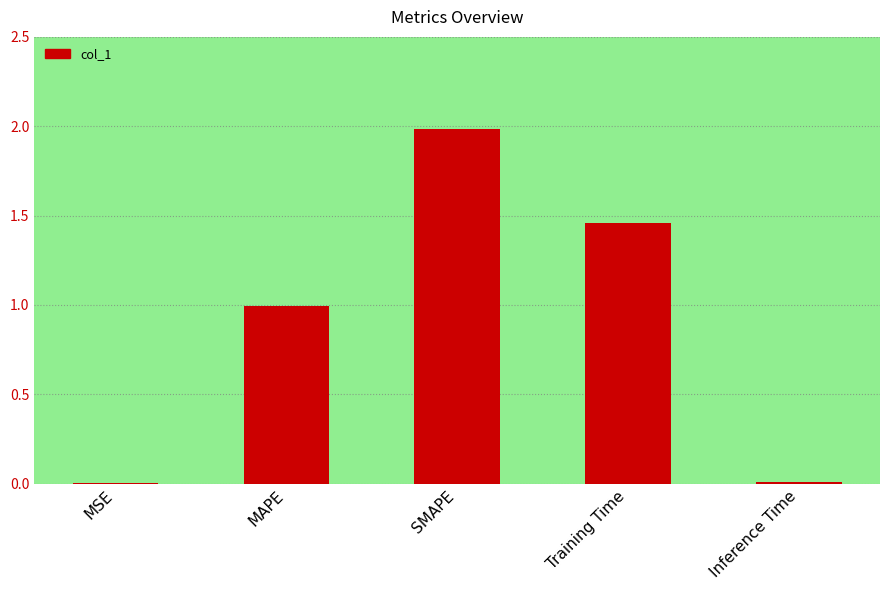

What is the change in value from MSE to Training Time?

+1.5